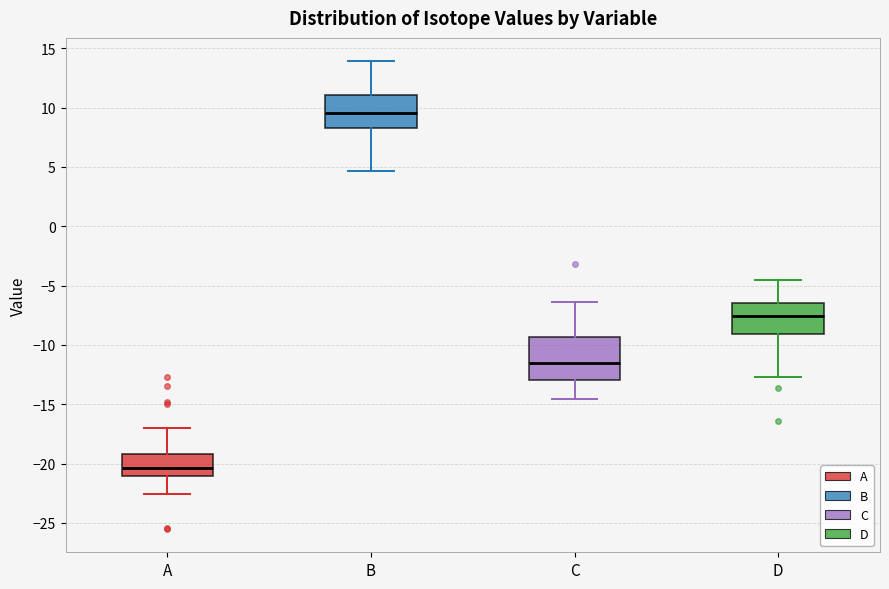

Which box is the tallest, from its lower edge to its upper edge?

C